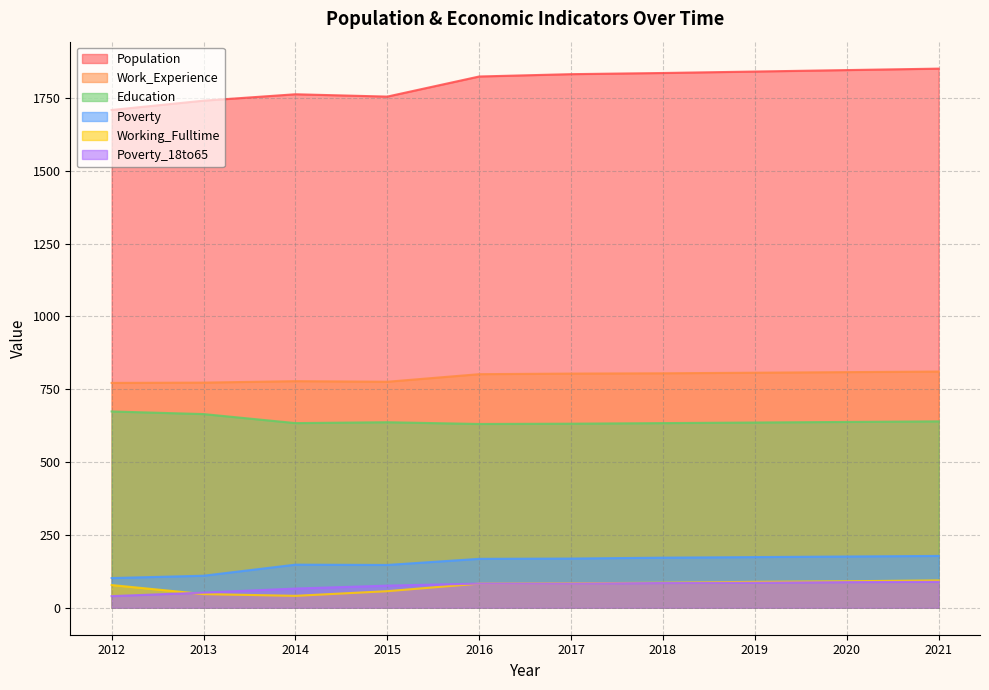

At which label does Poverty_18to65 first exceed 83?

2018